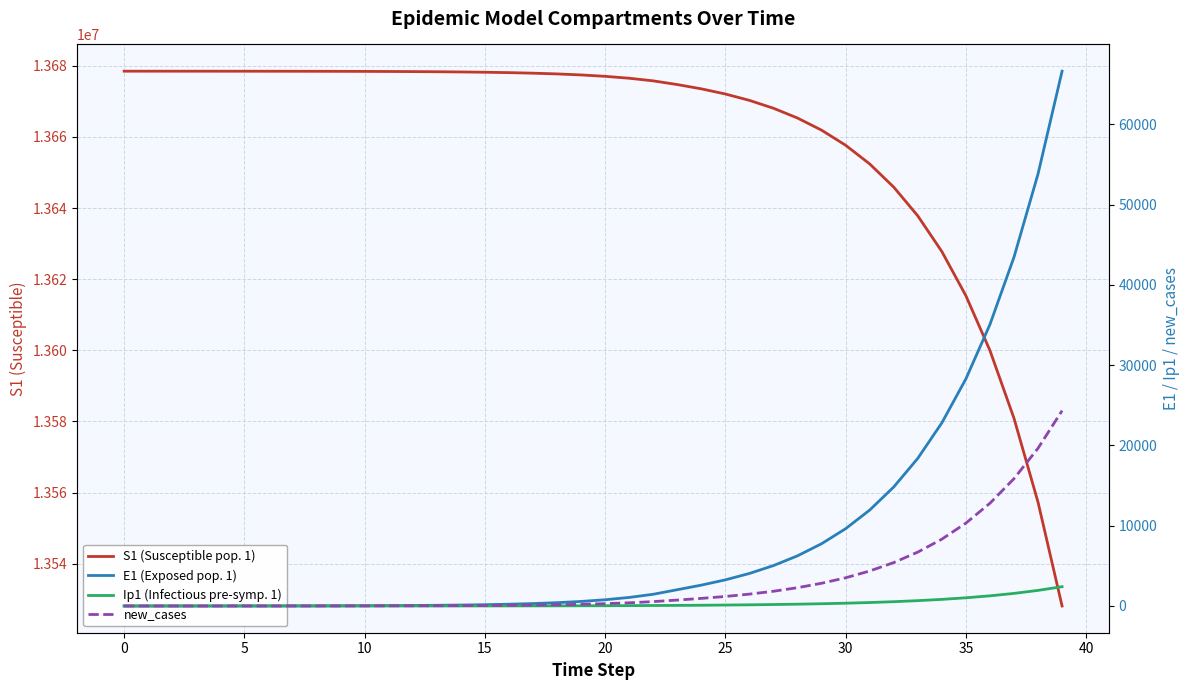

What are all the series names shown in the legend?

S1 (Susceptible pop. 1), E1 (Exposed pop. 1), Ip1 (Infectious pre-symp. 1), new_cases